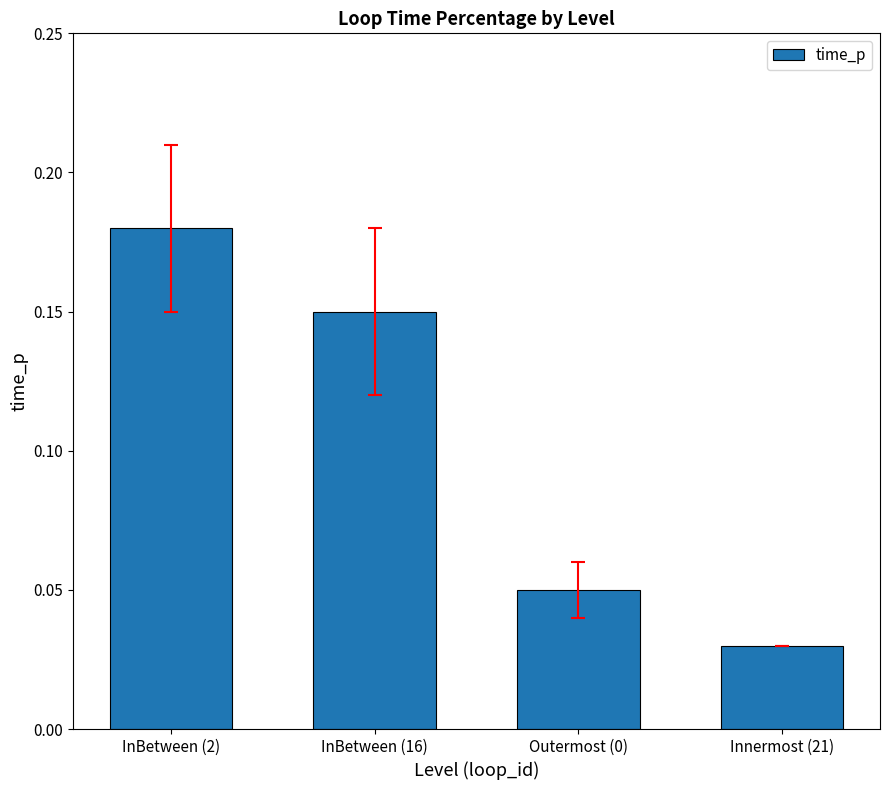

What is the sum of all values?

0.4